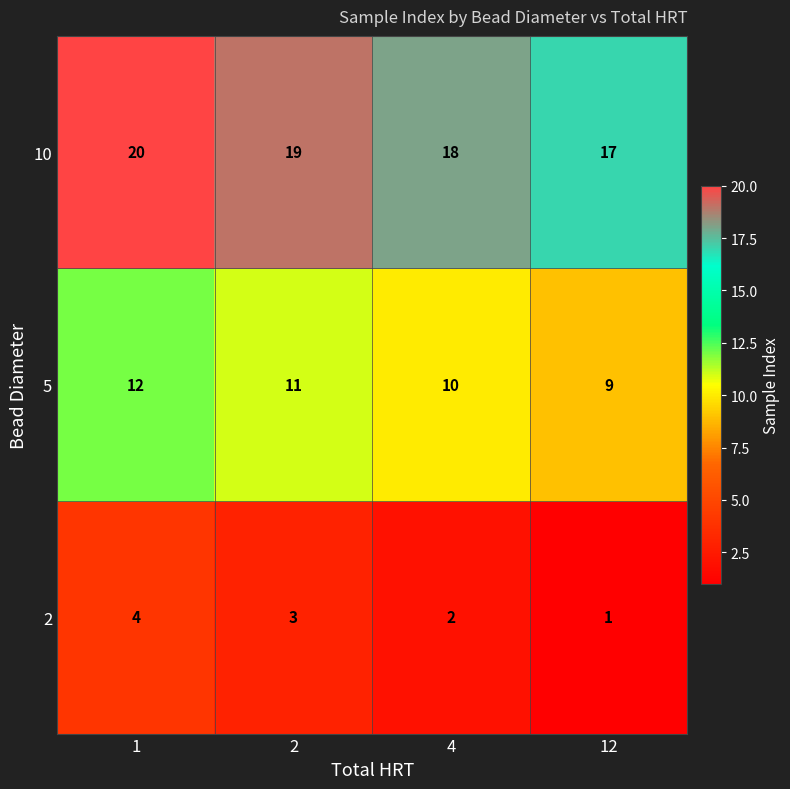

What is the sum of all 10 values?

74